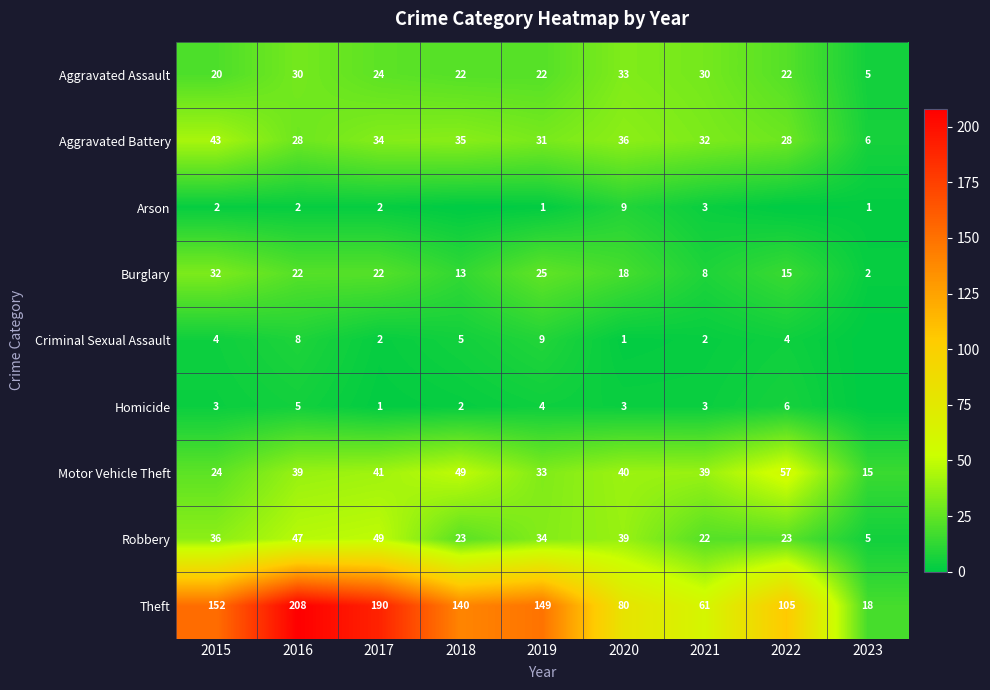

Rank the series at 2016 from highest to lowest value.

Theft, Robbery, Motor Vehicle Theft, Aggravated Assault, Aggravated Battery, Burglary, Criminal Sexual Assault, Homicide, Arson